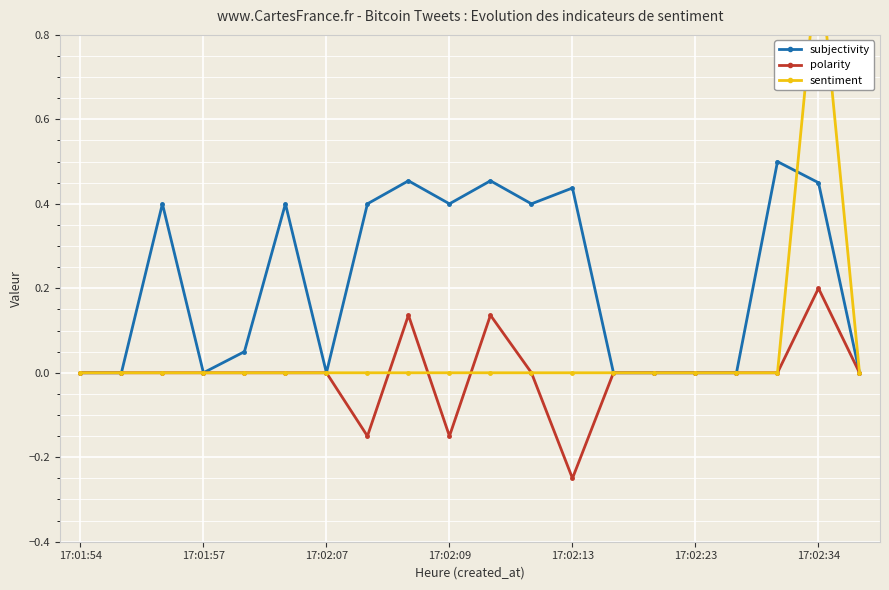

What is the minimum value shown in the chart?

-0.2